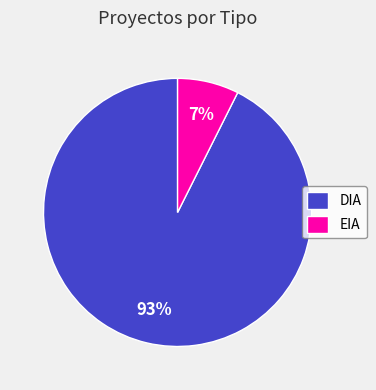

Between DIA and EIA, which is larger?

DIA